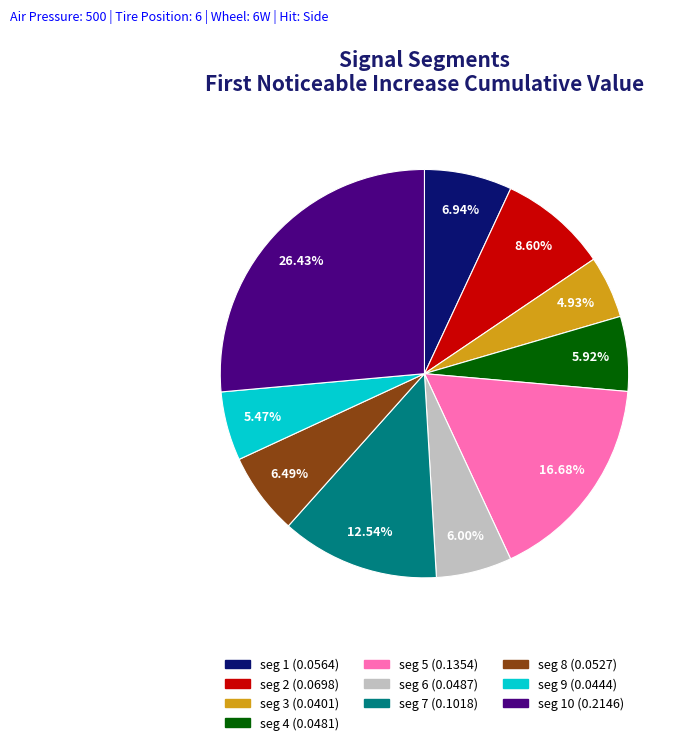

Is there a majority slice in this chart?

No